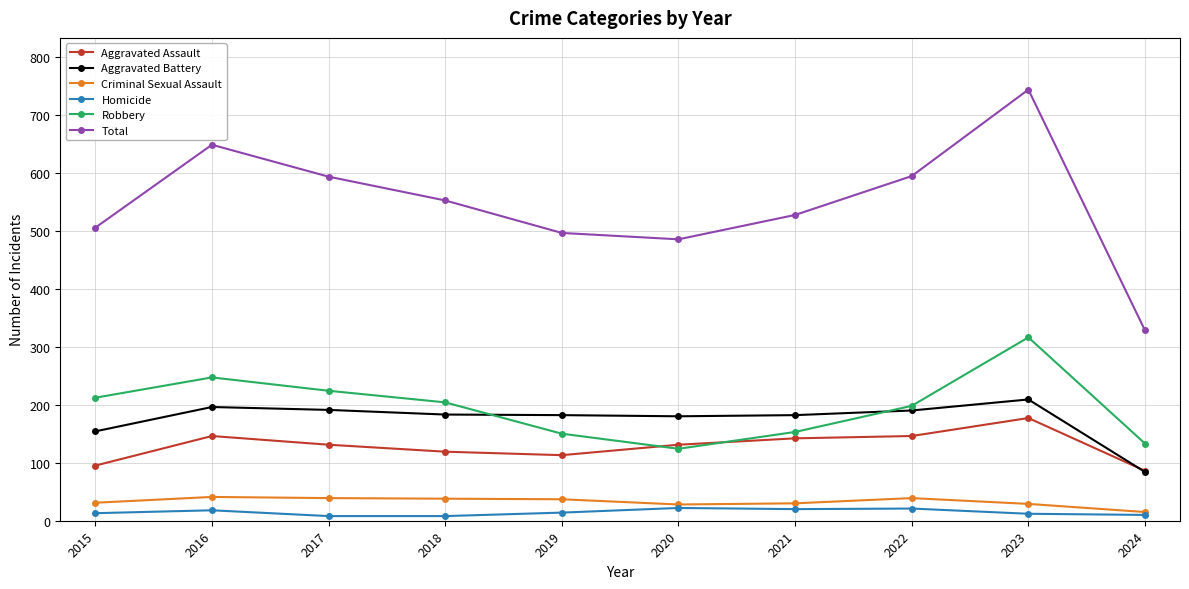

What is the approximate value of Total at 2022?

594